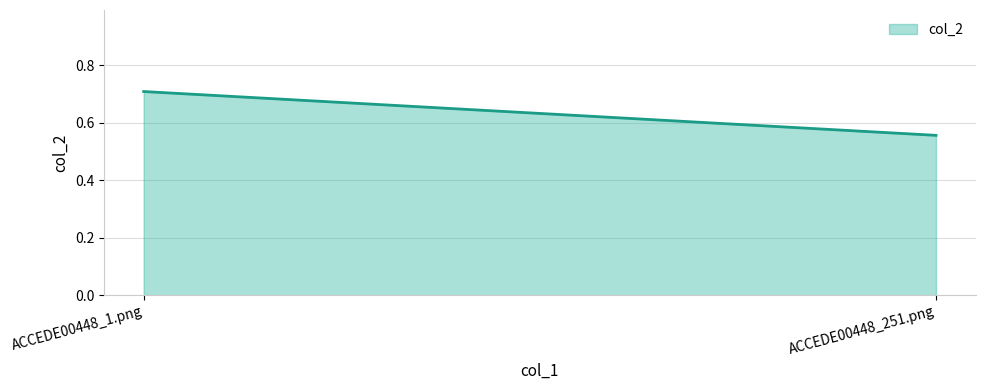

How many distinct data groups are displayed?

1